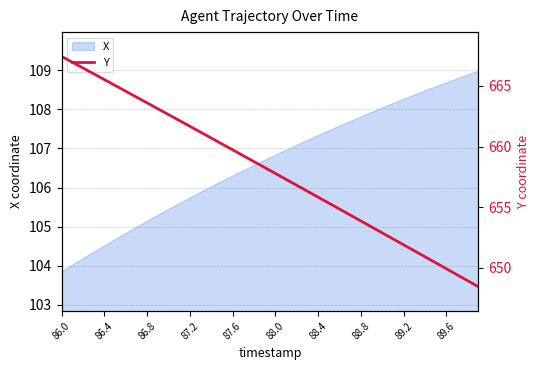

The X series shows 172.3 at 86.8. True or false?

False